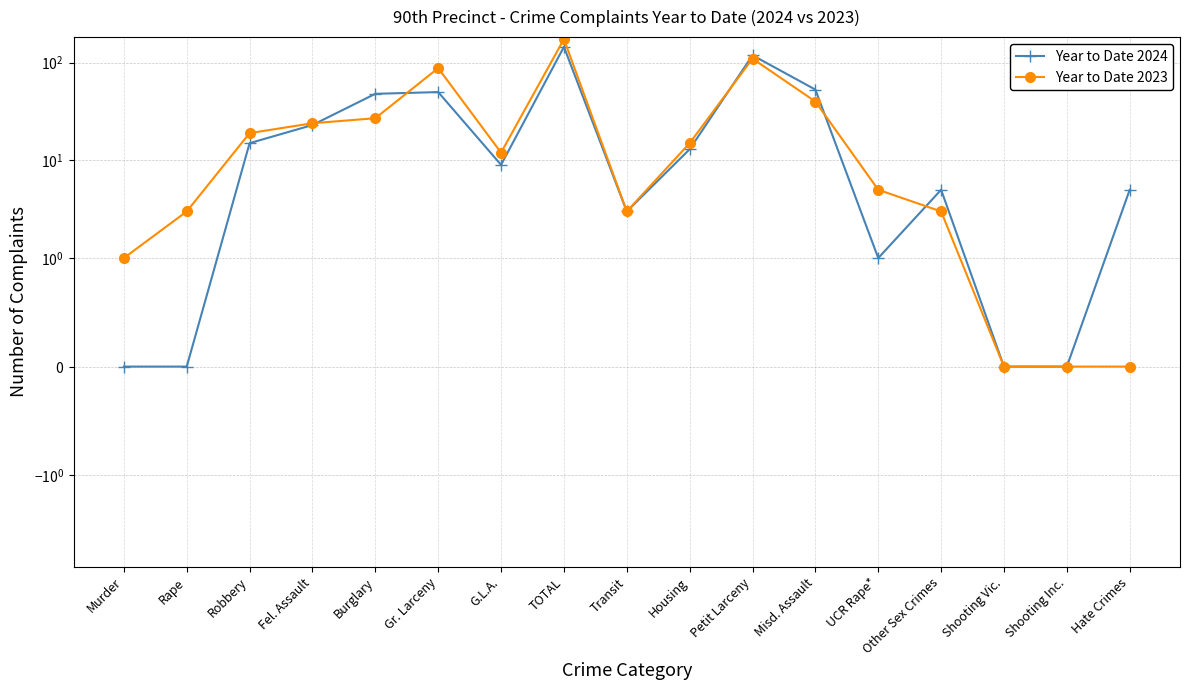

After their last crossing, which series has the higher values: Year to Date 2024 or Year to Date 2023?

Year to Date 2024